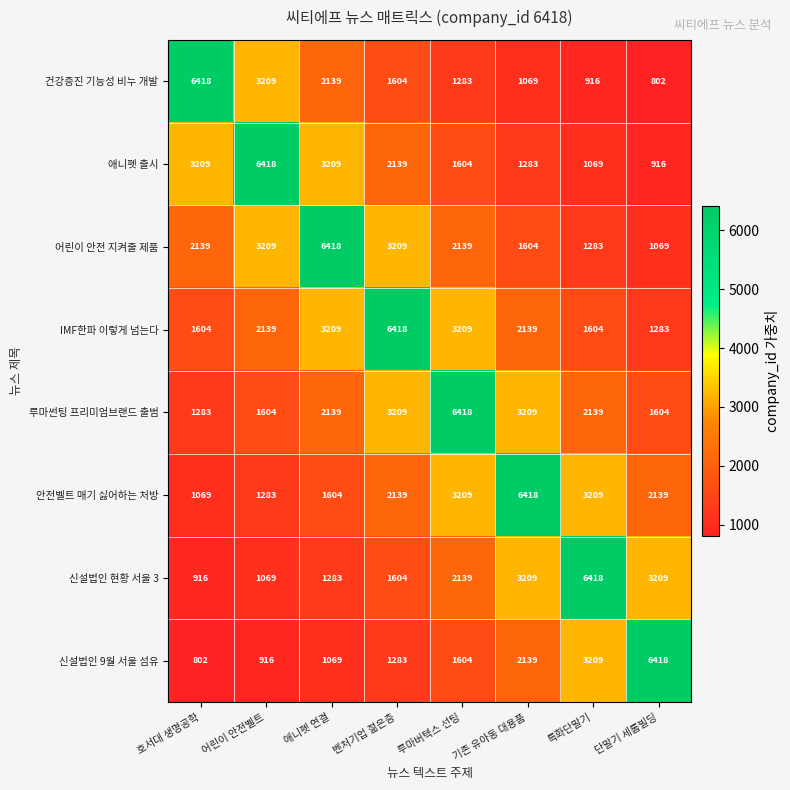

What is the difference between the highest and lowest values at 벤처기업 젊은층?

5135